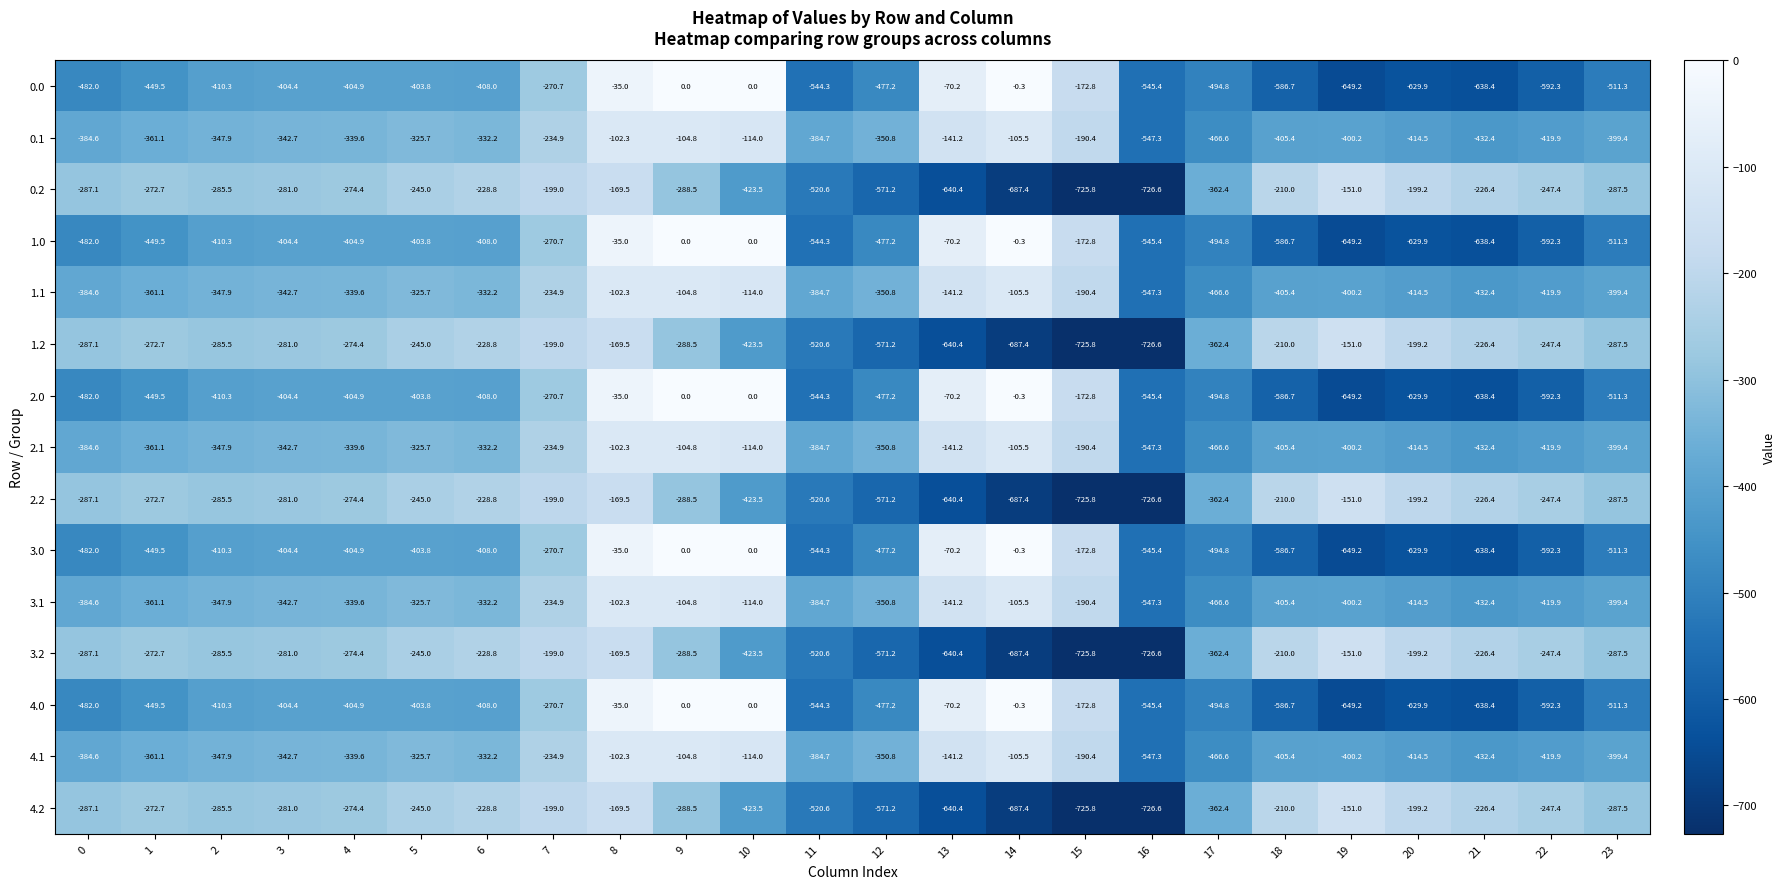

At which category is the sum across all series the highest?

8